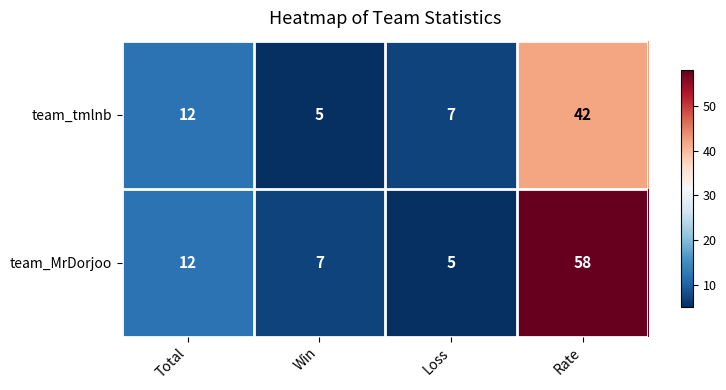

Reading left to right, extract all data points from this chart.

team_tmlnb: Total=12	Win=5	Loss=7	Rate=42
team_MrDorjoo: Total=12	Win=7	Loss=5	Rate=58